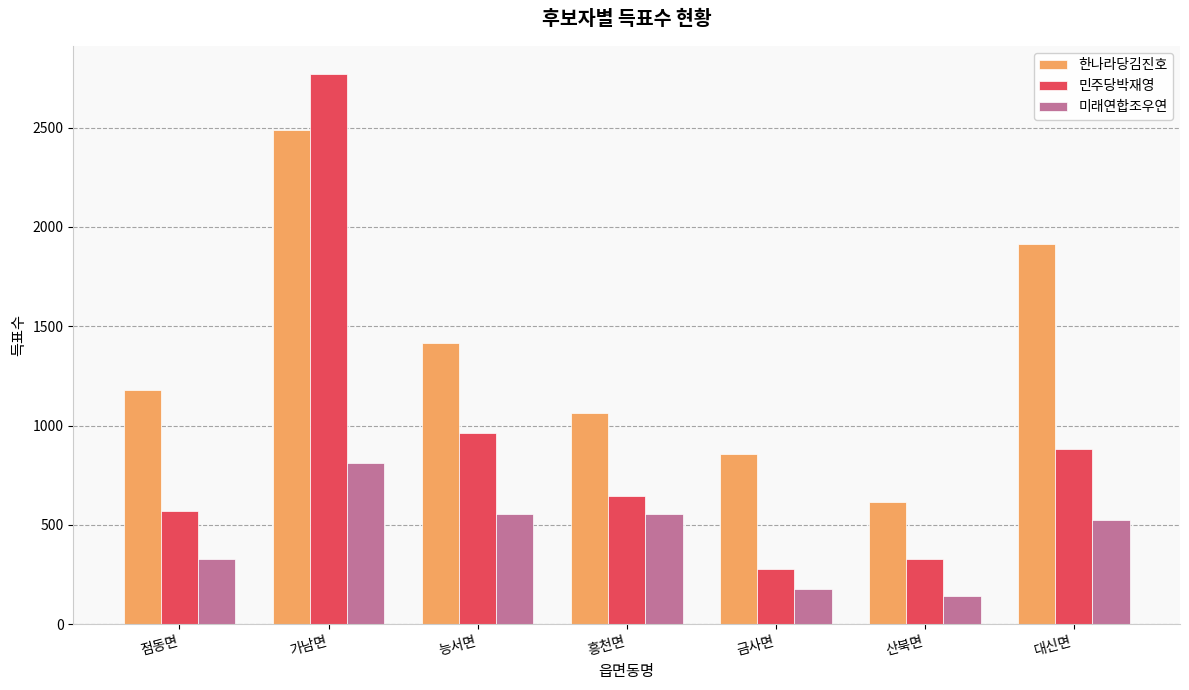

Where is 미래연합조우연 nearest to the value 476?

대신면